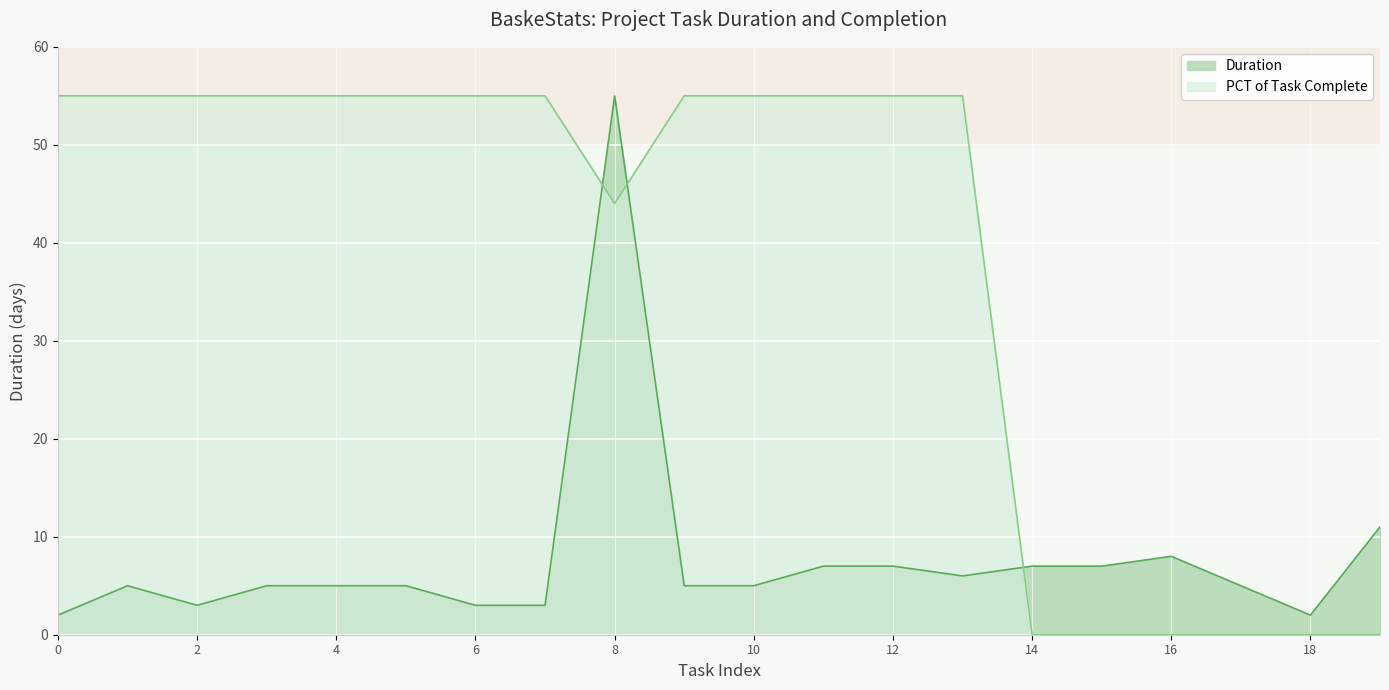

Where is Duration nearest to the value 28?

Front-end Implementation